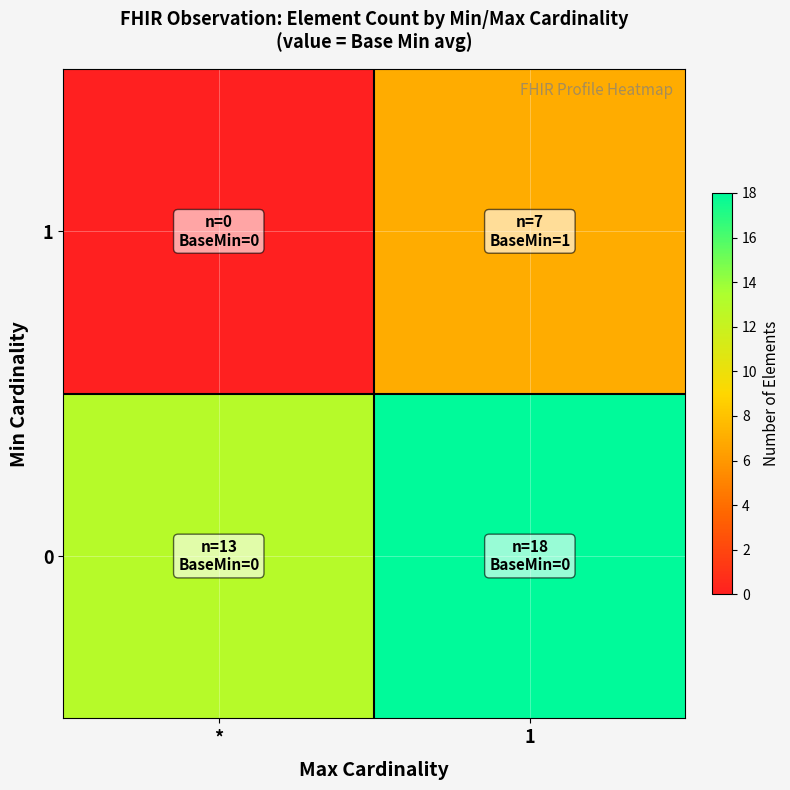

Reading left to right, transcribe all the data shown in this chart.

0: *=13	1=18
1: *=0	1=7